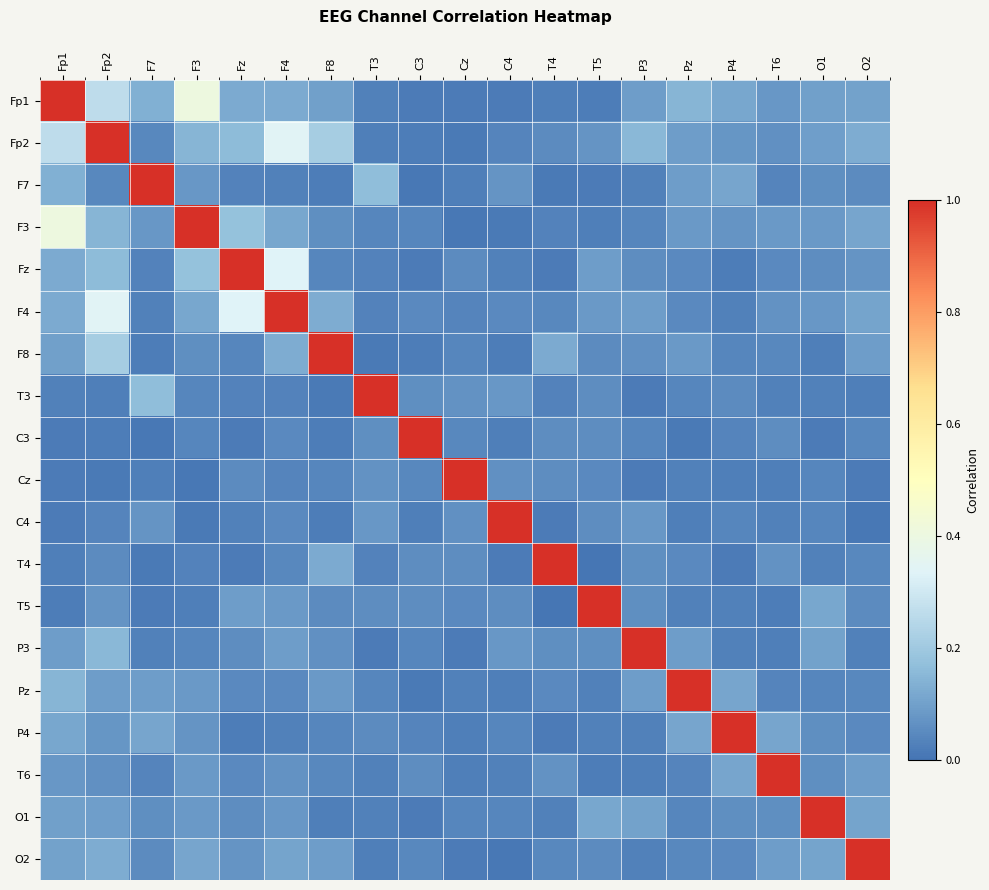

At which category is the sum across all series the highest?

Fp2